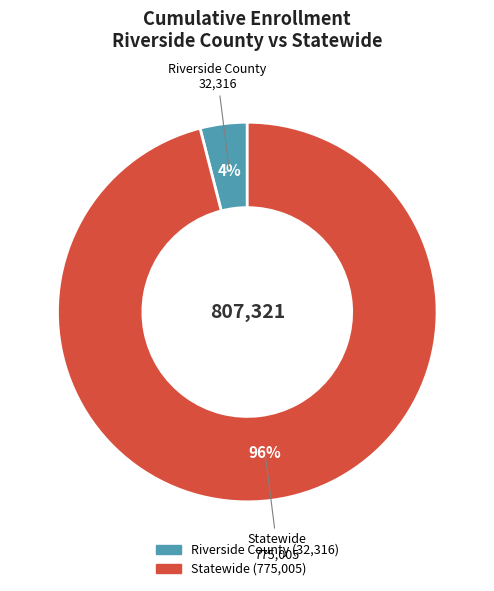

The Riverside County slice represents 13% of the pie. True or false?

False